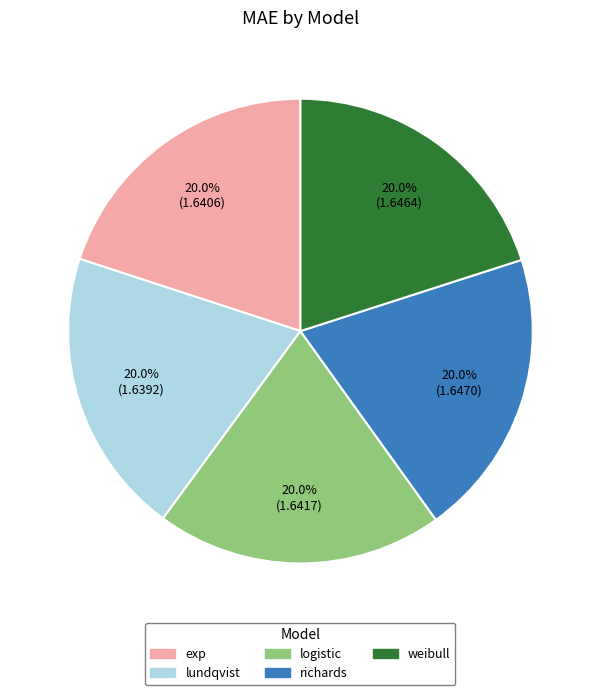

Approximately how many times larger is the value at richards compared to weibull?

1.0